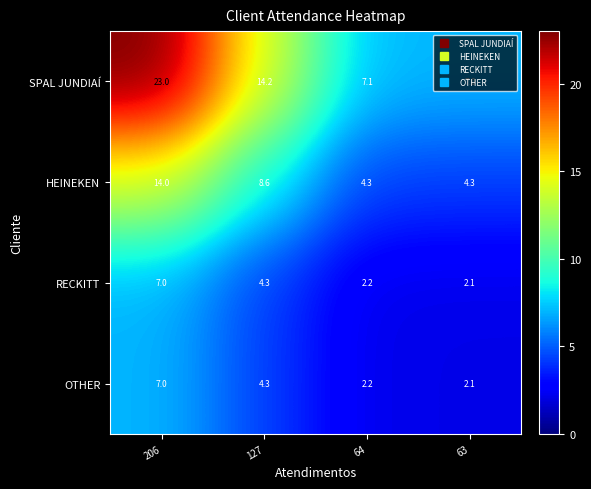

Where is HEINEKEN nearest to the value 9?

127